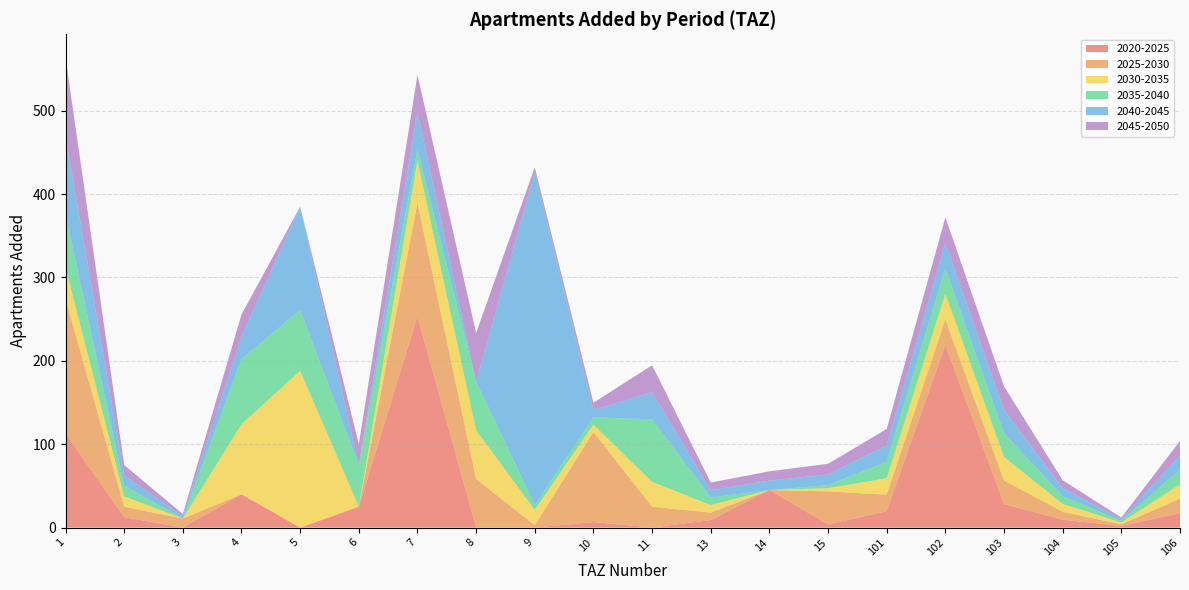

Reading right to left, transcribe all the data shown in this chart.

add_aprt_2020_2025: 106=17.3	105=2.0	104=9.4	103=28.2	102=219.2	101=19.7	15=3.8	14=45.0	13=9.0	11=0.0	10=6.6	9=0.0	8=0.0	7=253.4	6=25.0	5=0.0	4=40.0	3=0.0	2=12.5	1=112.7
add_aprt_2025_2030: 106=17.3	105=2.0	104=9.4	103=28.2	102=30.6	101=19.7	15=39.8	14=0.0	13=9.0	11=25.0	10=108.0	9=2.9	8=58.3	7=136.1	6=0.0	5=0.0	4=0.0	3=10.8	2=12.5	1=161.6
add_aprt_2030_2035: 106=17.3	105=2.0	104=9.4	103=28.2	102=30.6	101=19.7	15=3.8	14=0.0	13=9.0	11=29.8	10=8.8	9=18.3	8=58.3	7=50.4	6=0.0	5=188.1	4=84.0	3=0.0	2=12.5	1=37.5
add_aprt_2035_2040: 106=17.3	105=2.0	104=9.4	103=28.2	102=30.6	101=19.7	15=3.8	14=0.0	13=9.0	11=75.0	10=8.8	9=5.7	8=58.3	7=13.5	6=50.0	5=72.8	4=78.0	3=0.0	2=12.5	1=63.9
add_aprt_2040_2045: 106=17.3	105=2.0	104=9.4	103=28.2	102=30.6	101=19.7	15=12.8	14=11.2	13=9.0	11=32.5	10=8.8	9=399.5	8=0.0	7=44.8	6=0.0	5=124.0	4=26.8	3=2.7	2=12.5	1=93.9
add_aprt_2045_2050: 106=17.3	105=2.0	104=9.4	103=28.2	102=30.6	101=19.7	15=12.8	14=11.2	13=9.0	11=32.5	10=8.8	9=5.7	8=58.3	7=44.8	6=25.0	5=0.0	4=26.8	3=2.7	2=12.5	1=93.9